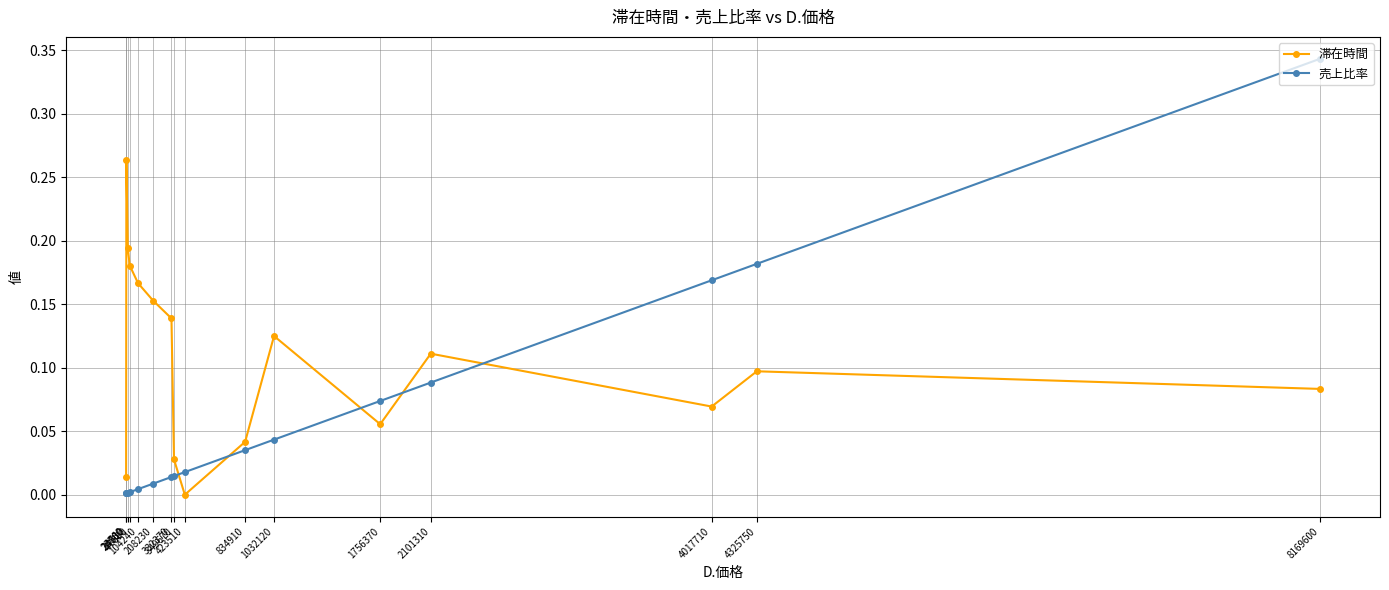

At which label is 滞在時間 closest to 0?

423510